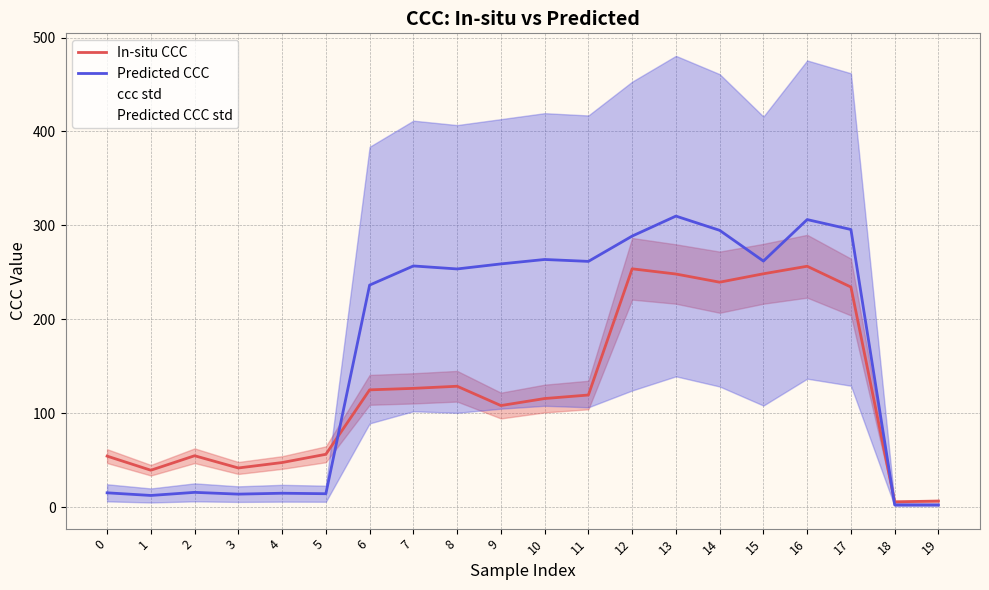

Which series changed the most between 0 and 11?

Predicted CCC